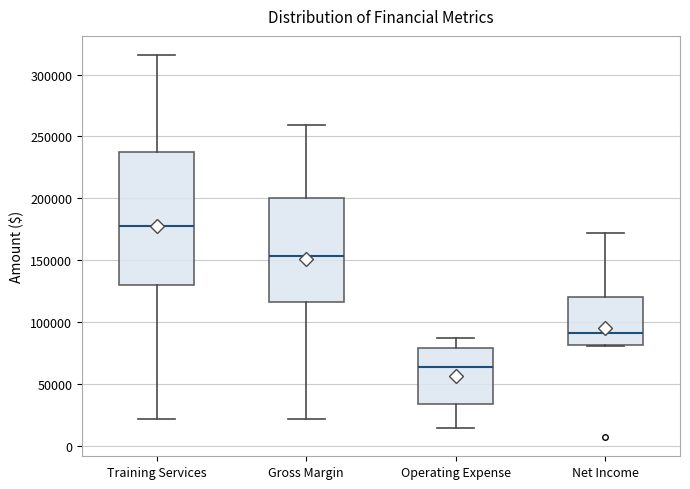

Reading left to right, transcribe this box plot: for each box, give where its median line is, the range the box spans, and where its two whiskers end, as read against the y-axis. The values are not printed on the chart, so give them approximately, as read against the axis.

Training Services: median 180000, box 130000 to 240000, whiskers 20000 to 315000
Gross Margin: median 155000, box 115000 to 200000, whiskers 20000 to 260000
Operating Expense: median 65000, box 35000 to 80000, whiskers 15000 to 90000
Net Income: median 90000, box 80000 to 120000, whiskers 80000 to 170000